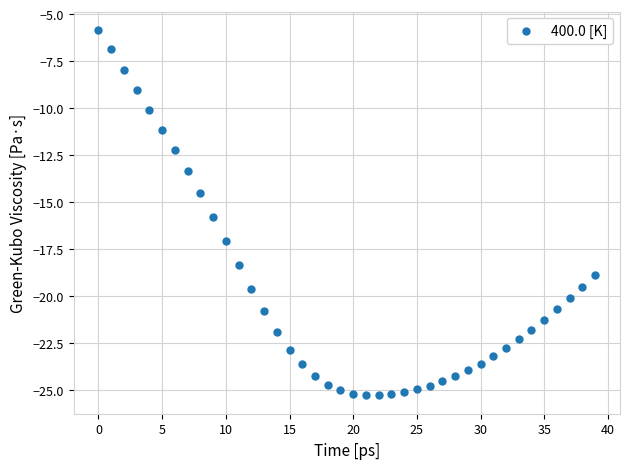

What Y value in the scatter plot is closest to -15?

-14.5